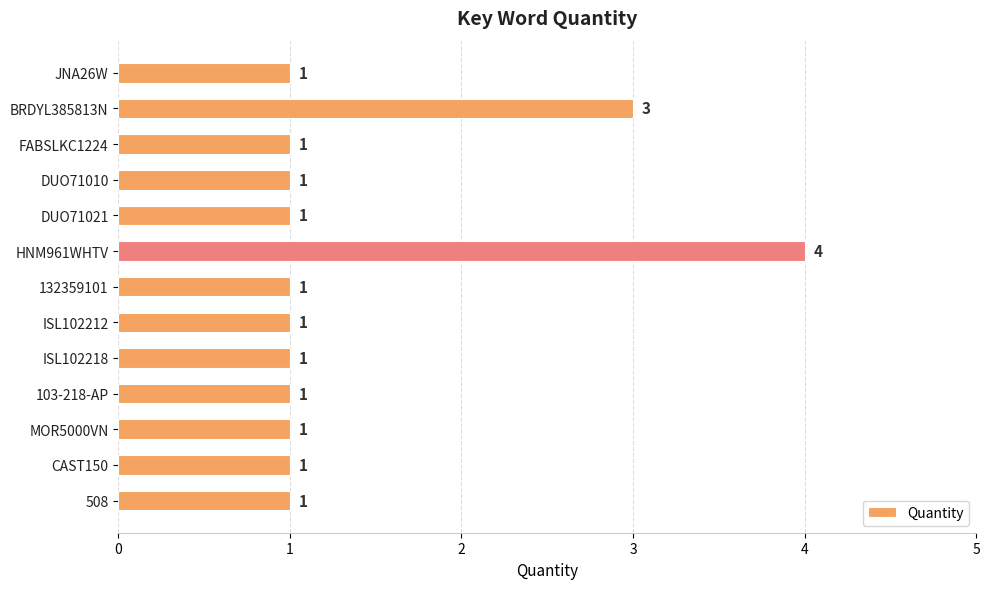

How many categories are shown in the chart?

13